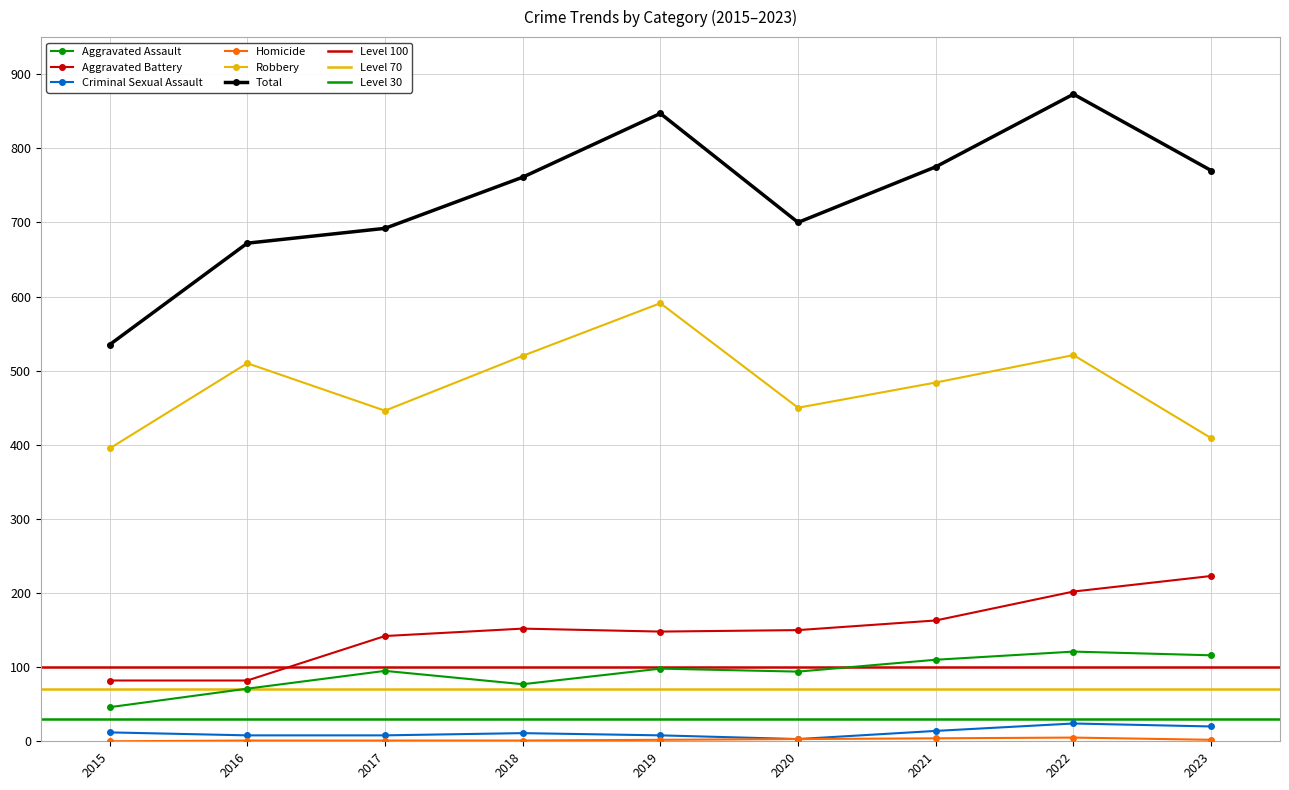

Reading left to right, transcribe all the data shown in this chart.

Aggravated Assault: 46	71	95	77	98	94	110	121	116
Aggravated Battery: 82	82	142	152	148	150	163	202	223
Criminal Sexual Assault: 12	8	8	11	8	3	14	24	20
Homicide: 0	1	1	1	2	3	4	5	2
Robbery: 395	510	446	520	591	450	484	521	409
Total: 535	672	692	761	847	700	775	873	770